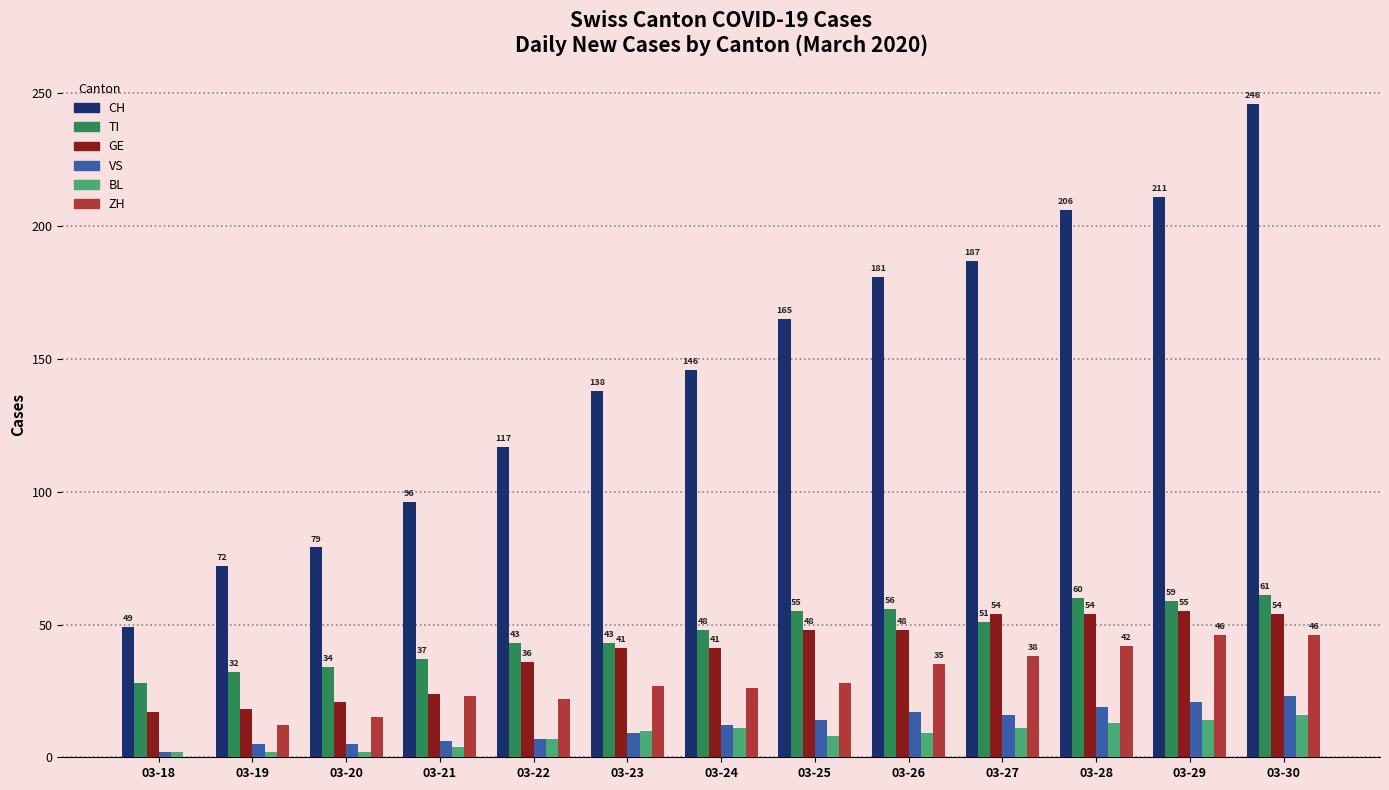

What is the spread (max minus min) of values at 03-30?

230